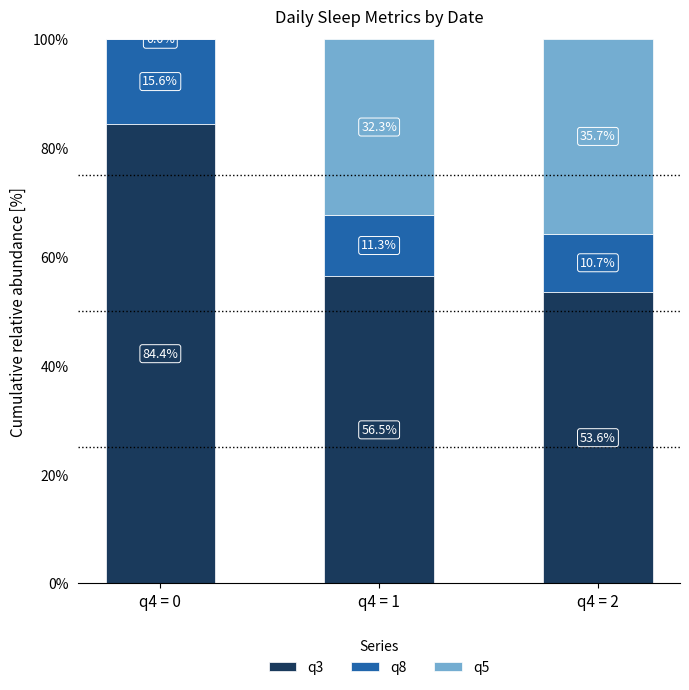

How many distinct data groups are displayed?

3